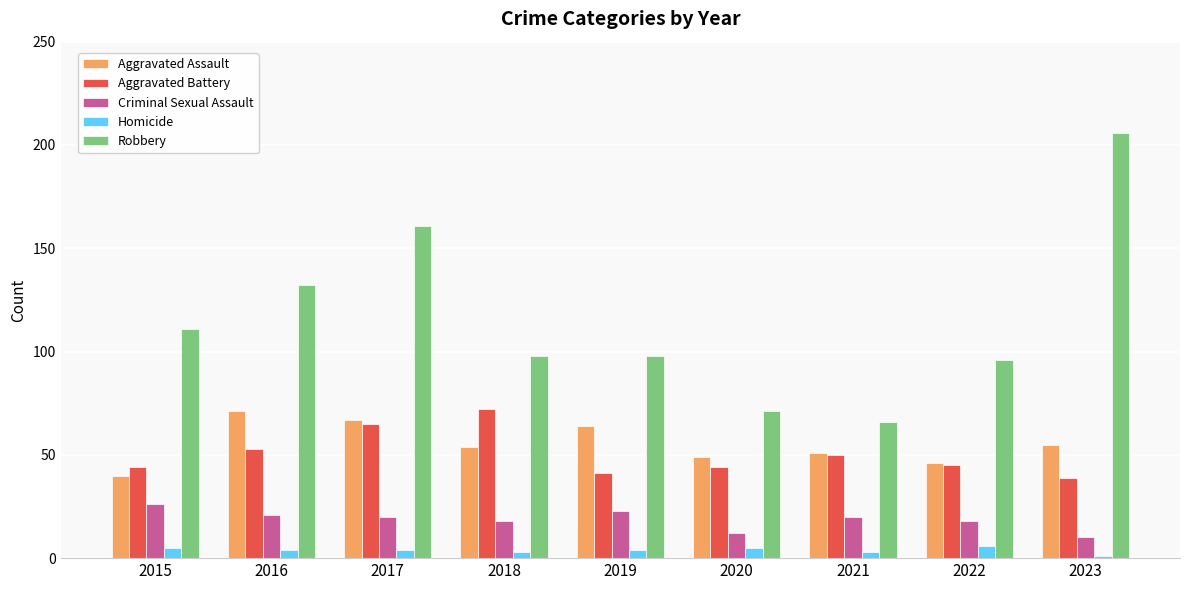

At 2016, list the series in order from largest to smallest.

Robbery, Aggravated Assault, Aggravated Battery, Criminal Sexual Assault, Homicide